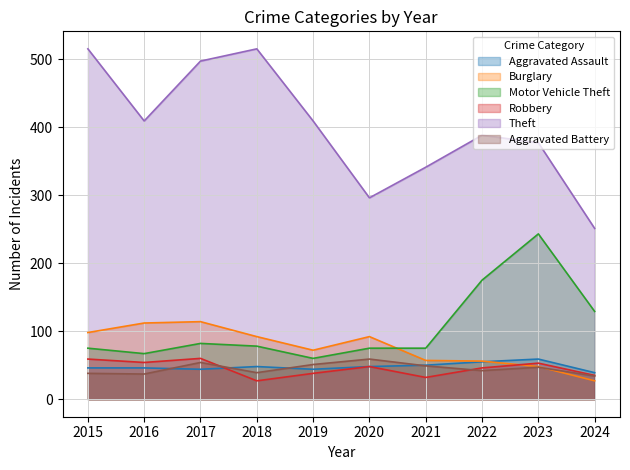

How many values in the Burglary series are below 92?

5